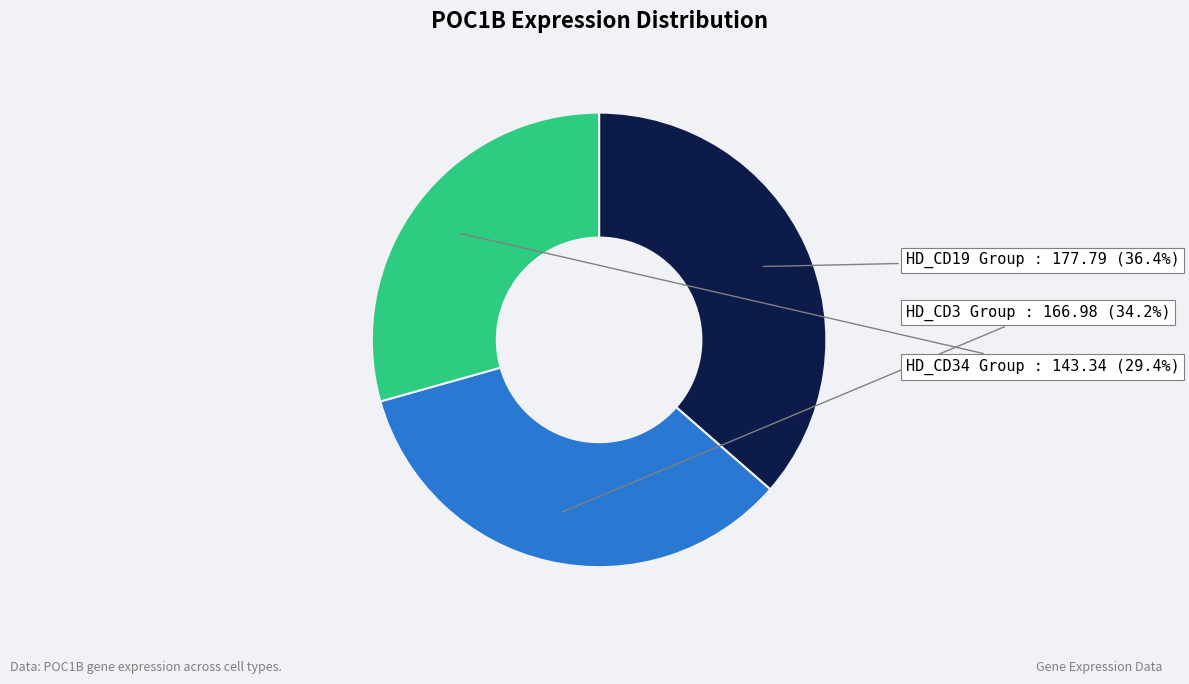

Does any single category account for the majority?

No